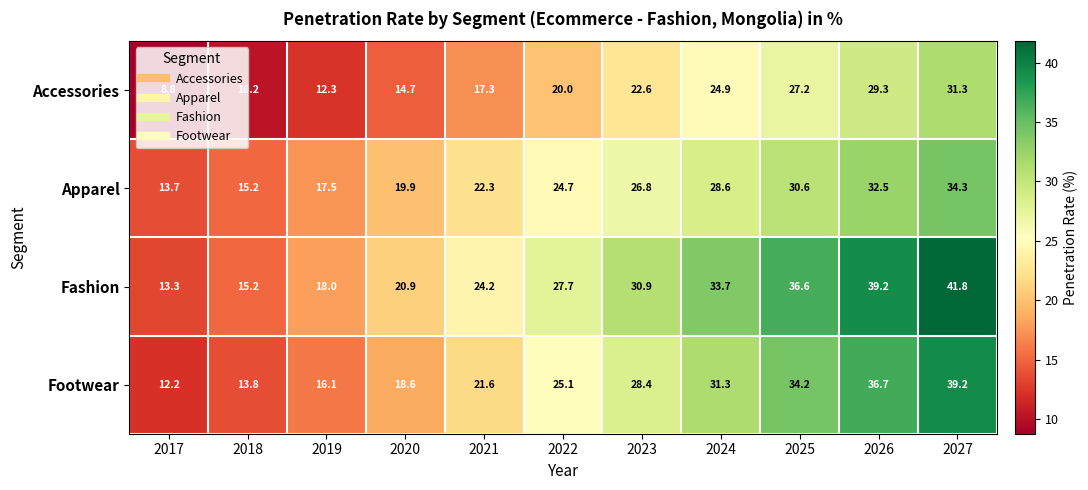

The Accessories series shows 20.0 at 2022. True or false?

True